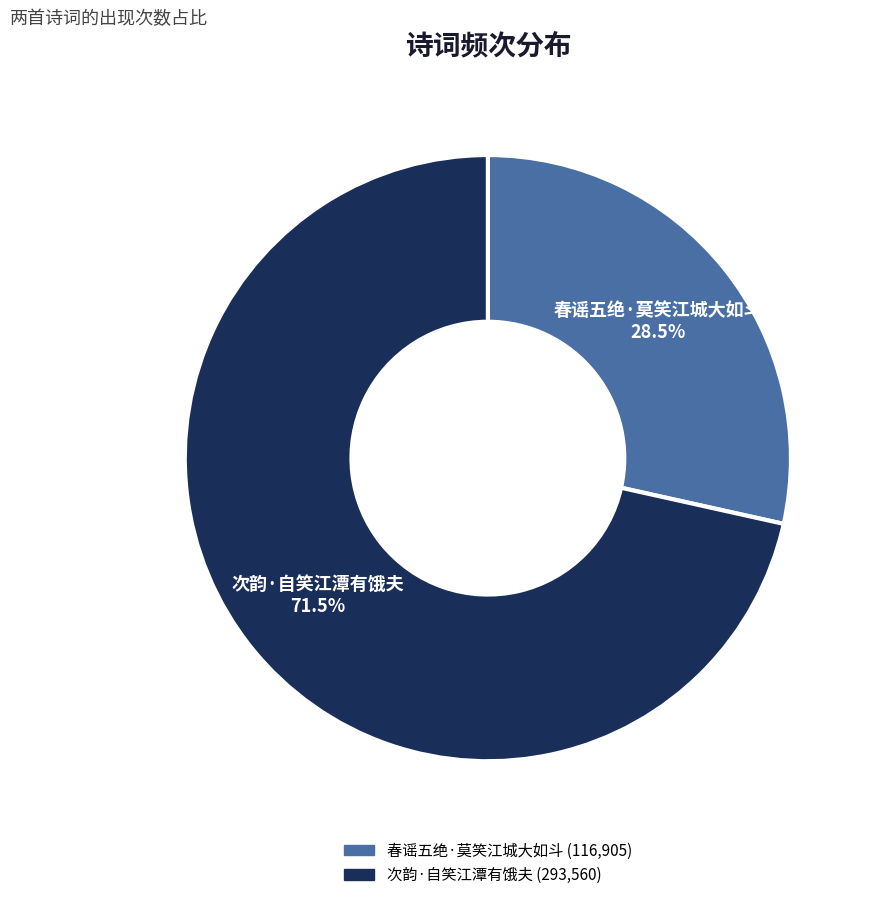

Which has a higher value, 春谣五绝·莫笑江城大如斗 or 次韵·自笑江潭有饿夫?

次韵·自笑江潭有饿夫